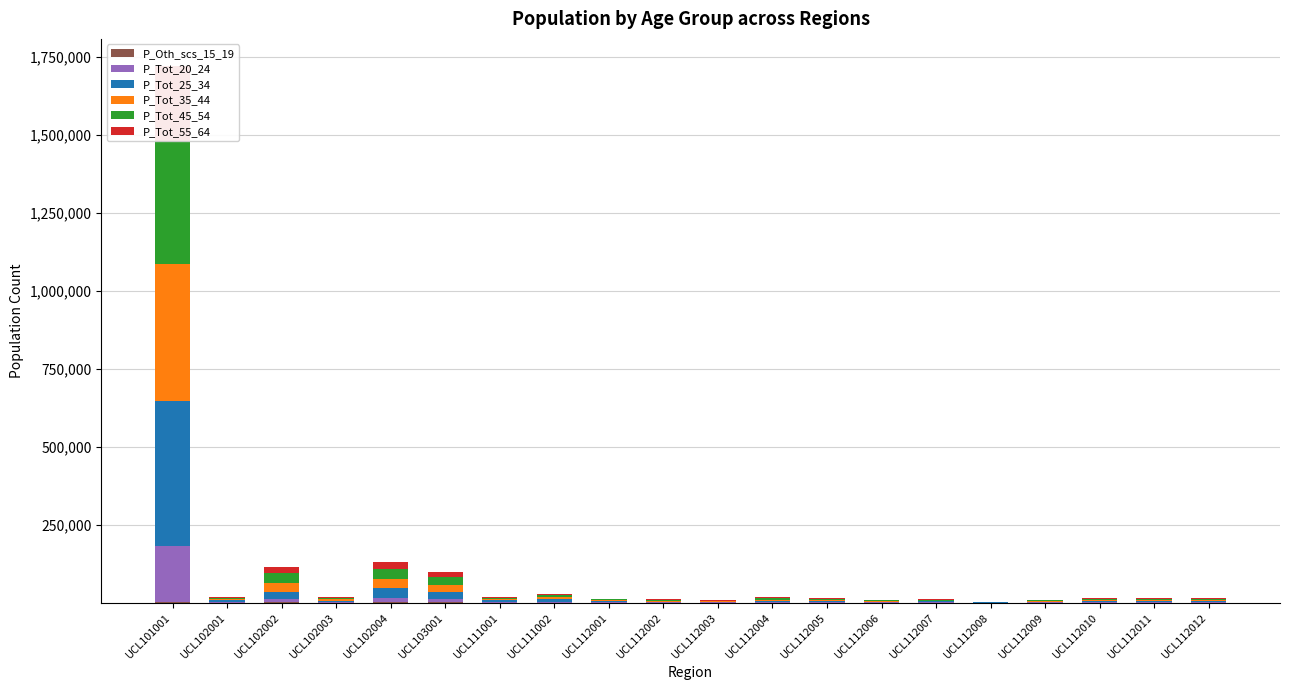

How many groups of bars are there?

20